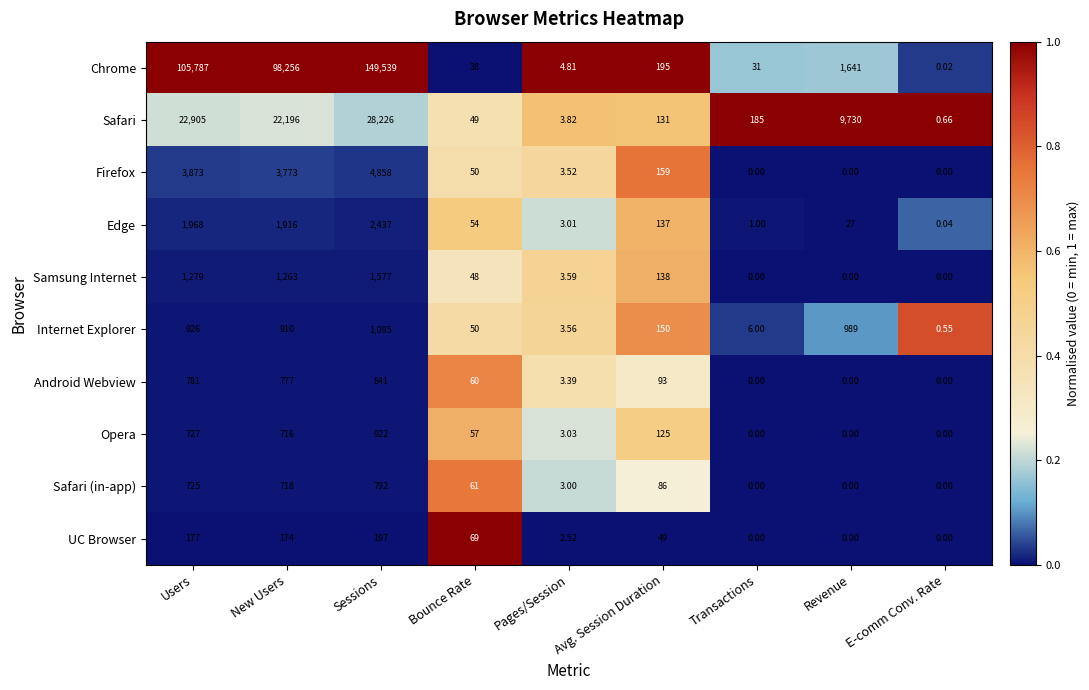

Rank the series by their maximum value, from highest to lowest.

Chrome, Safari, Firefox, Edge, Samsung Internet, Internet Explorer, Opera, Android Webview, Safari (in-app), UC Browser